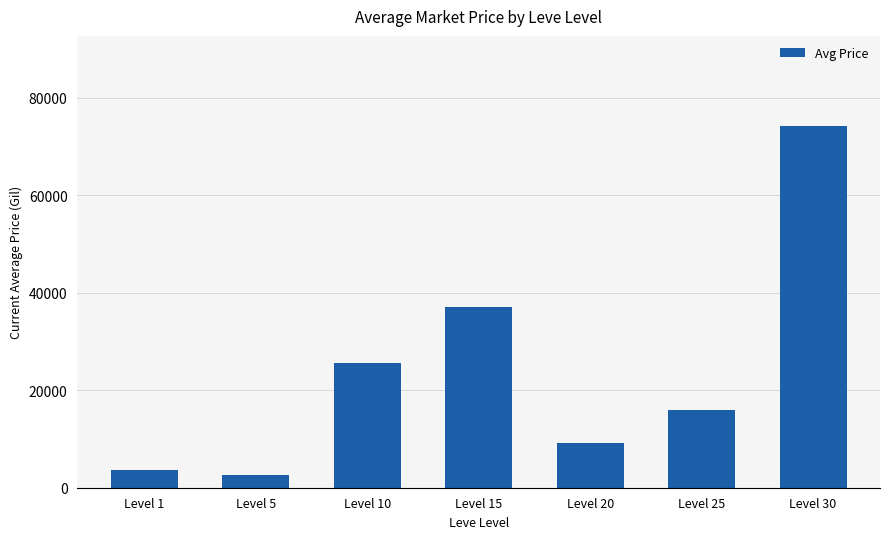

List the labels in order of value, smallest first.

Level 5, Level 1, Level 20, Level 25, Level 10, Level 15, Level 30